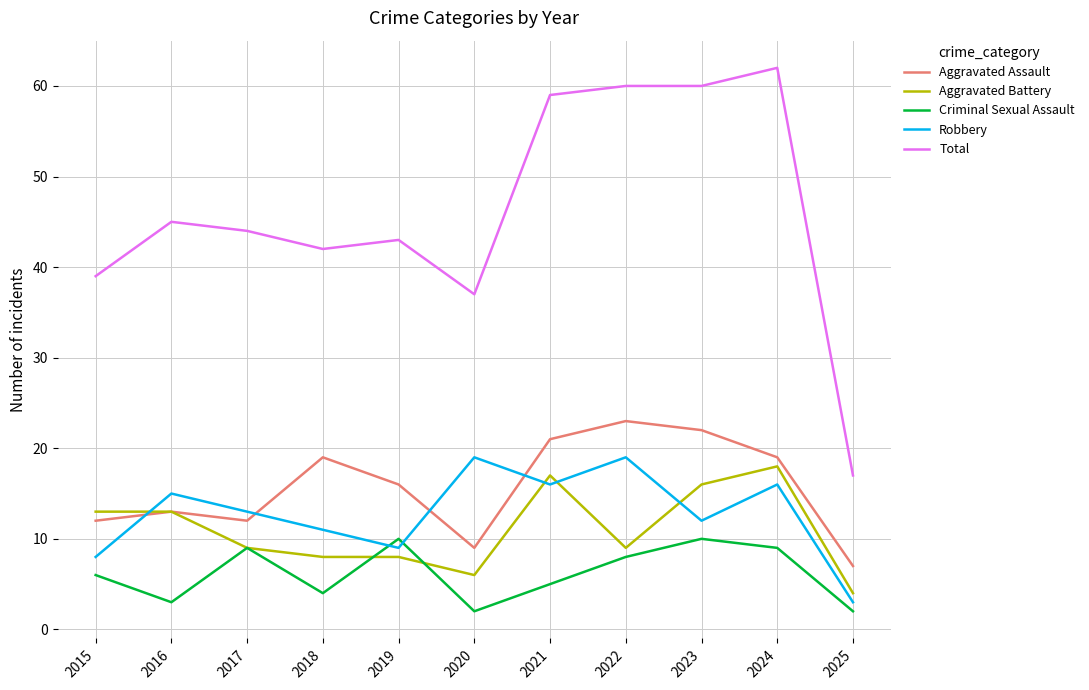

What is the difference between the Total values at 2021 and 2017?

15